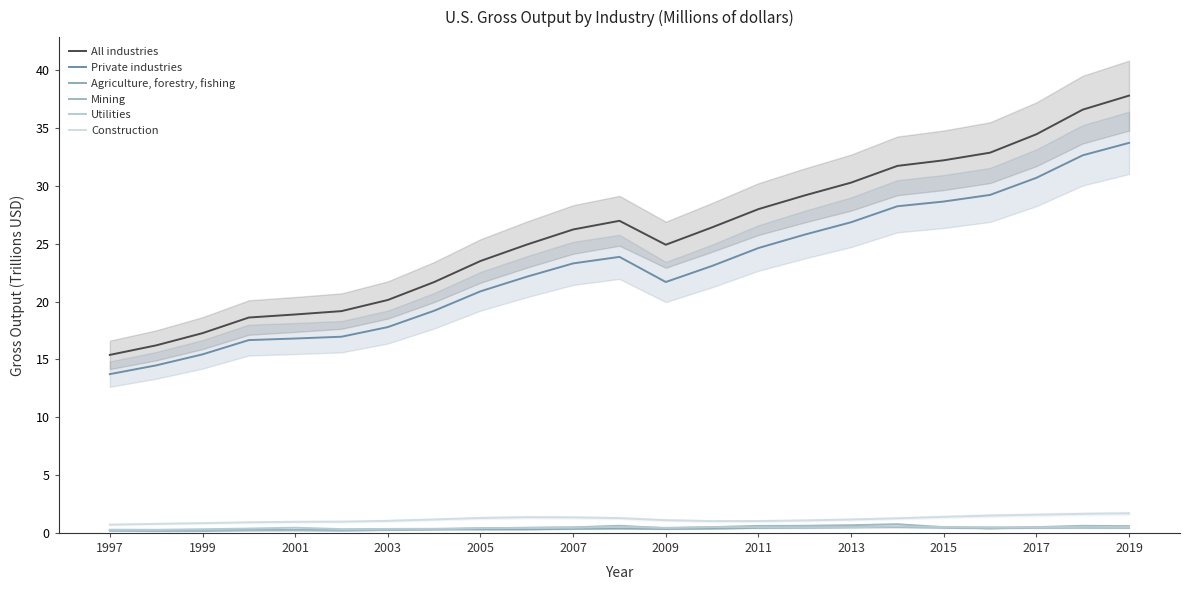

True or false: Private industries and Construction cross at least once.

False